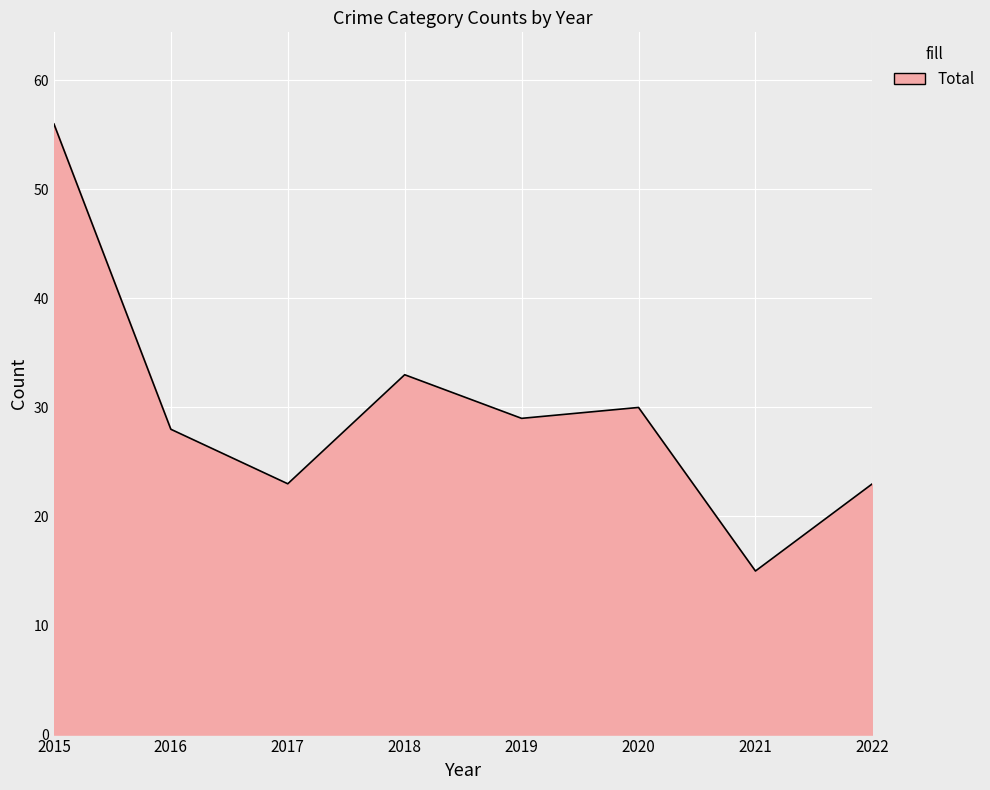

Is it true that the value at 2015 is 56?

True